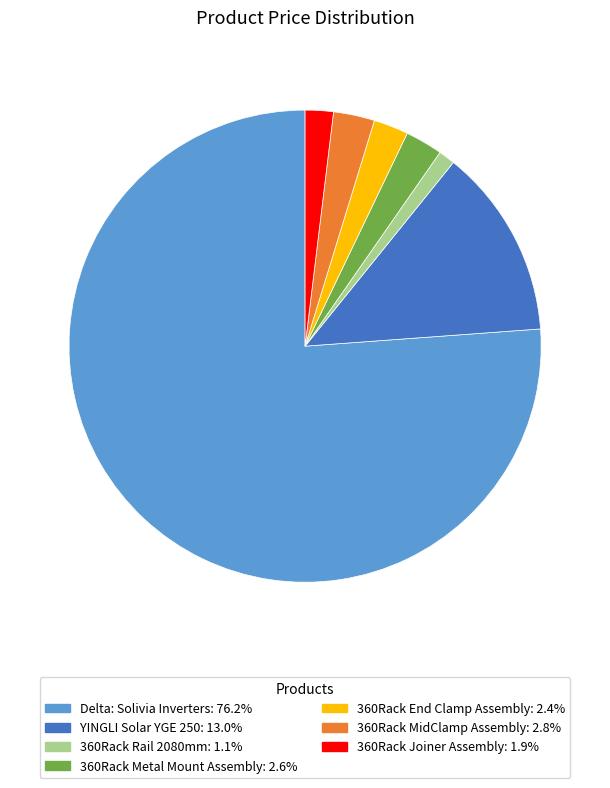

Which slice is the smallest?

360Rack Rail 2080mm